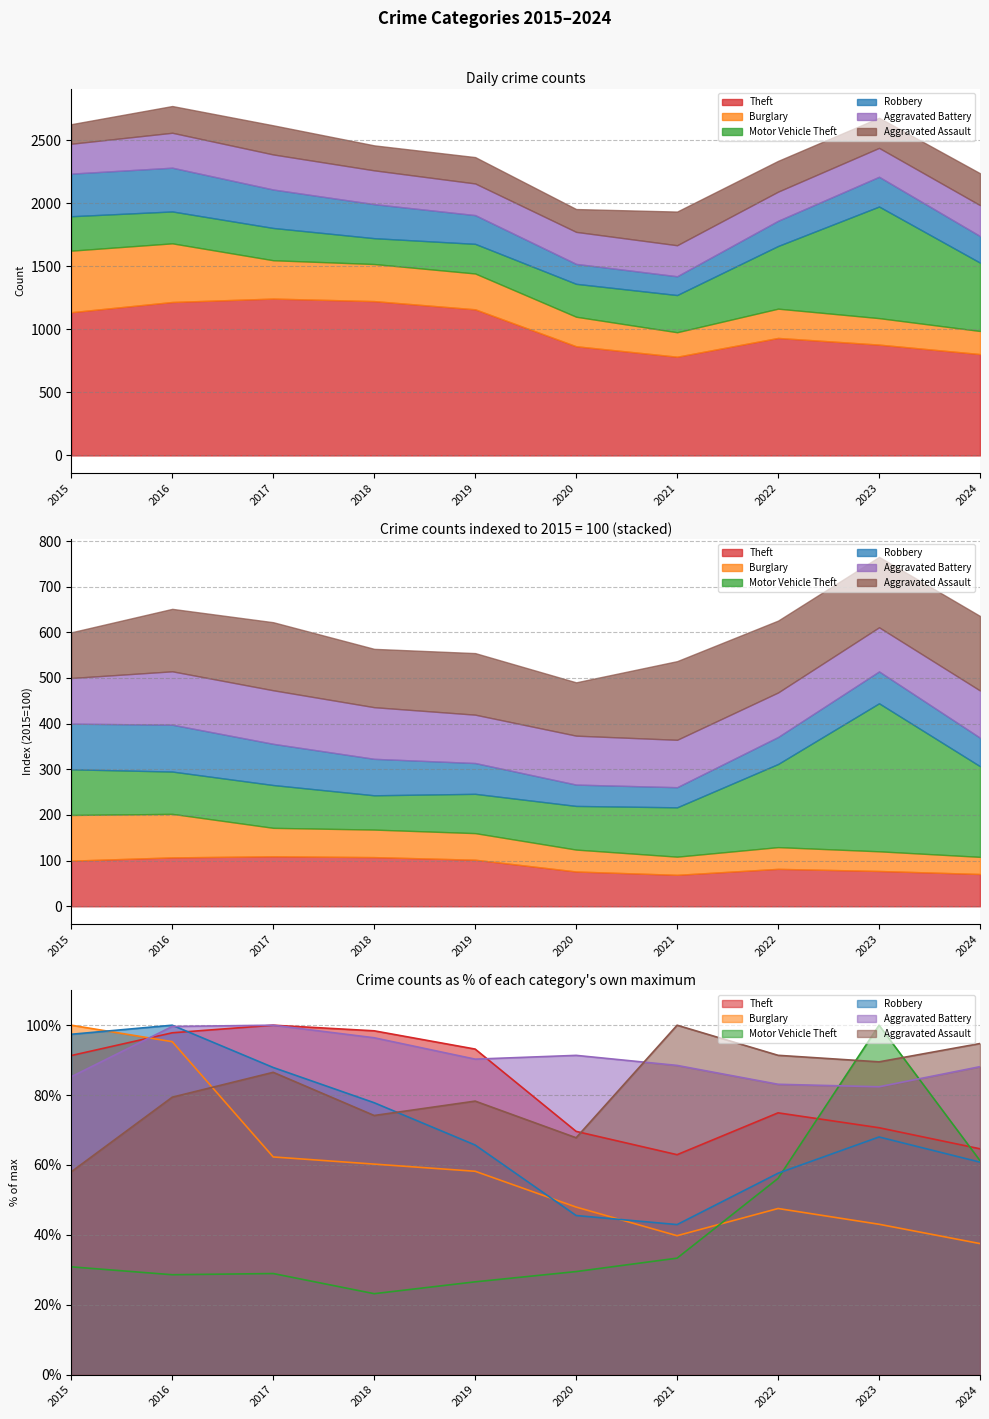

What is the value of the Motor Vehicle Theft point at the 4th from the left?

23.2